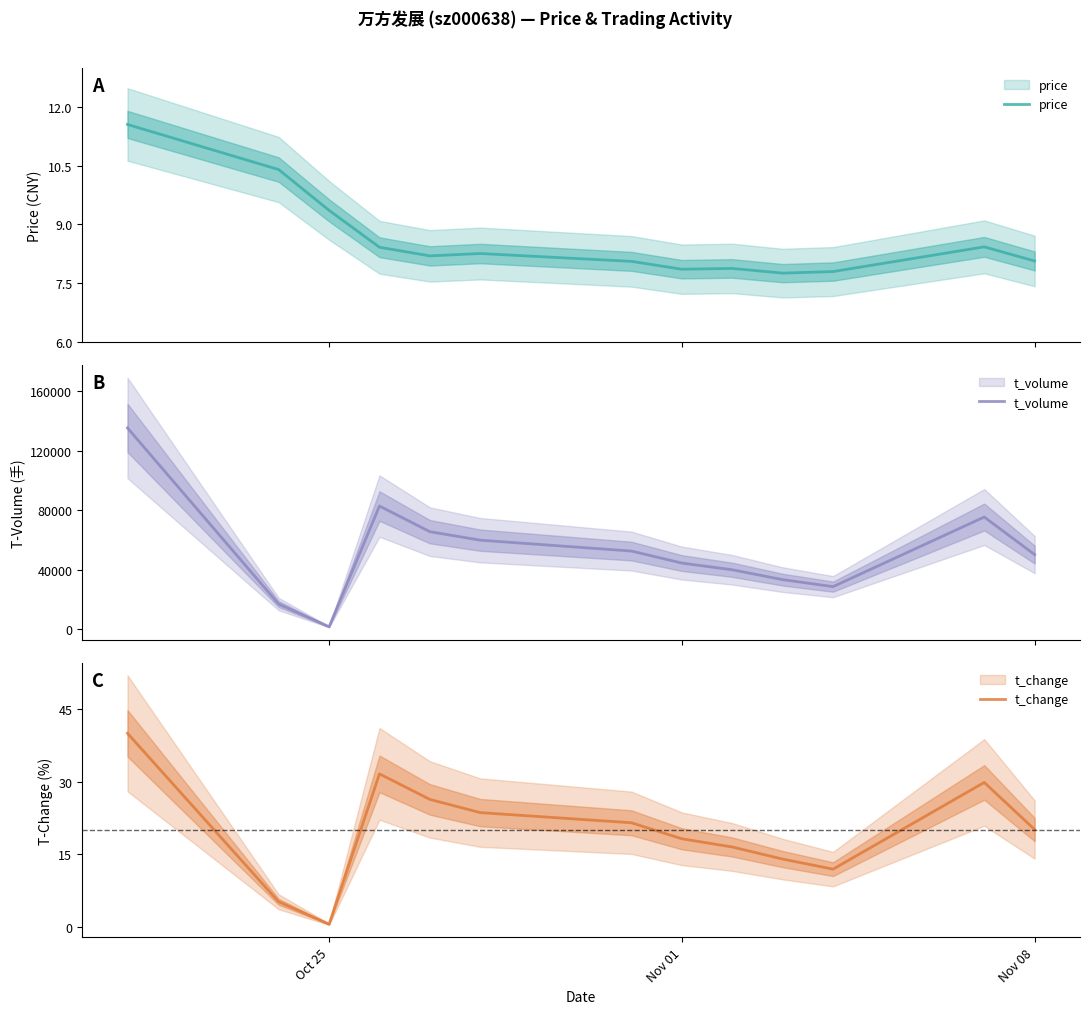

True or false: t_volume and price cross at least once.

False